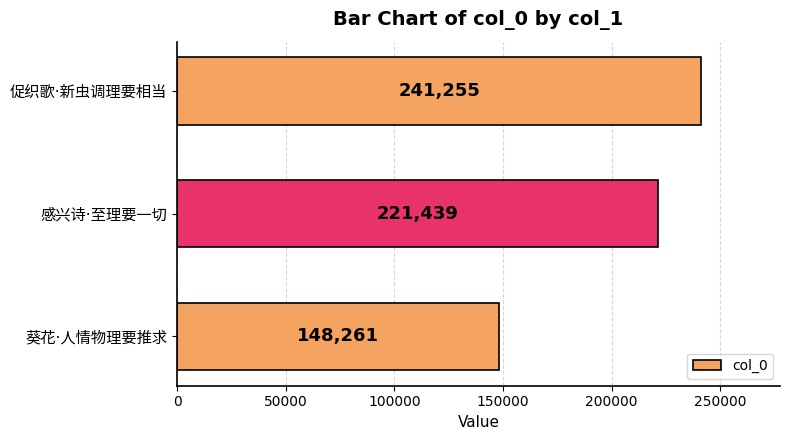

What is the approximate value at 葵花·人情物理要推求, to the nearest 10?

148260